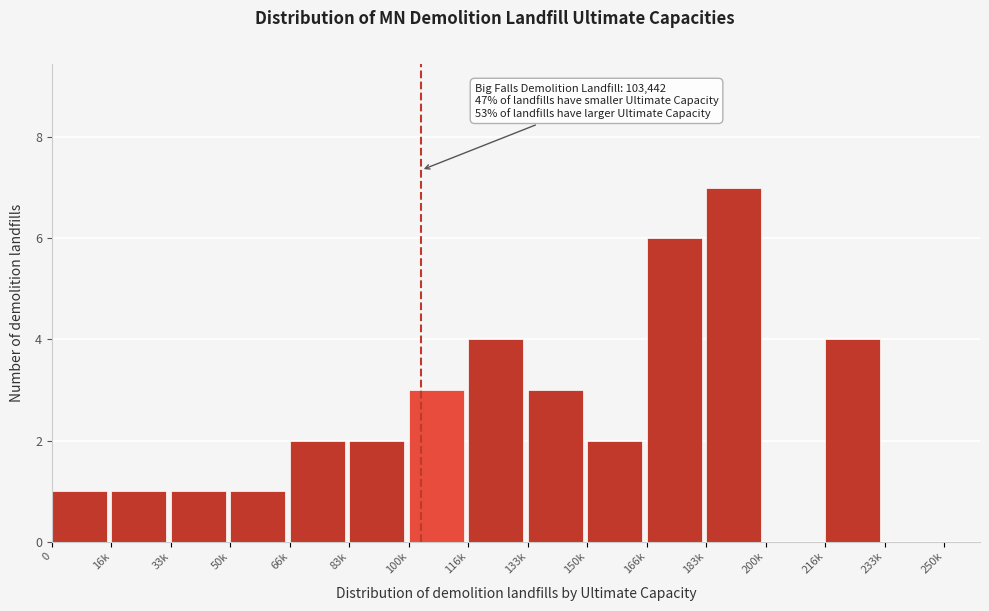

Reading right to left, extract all data points from this chart.

233k=0	216k=4	200k=0	183k=7	166k=6	150k=2	133k=3	116k=4	100k=3	83k=2	66k=2	50k=1	33k=1	16k=1	0=1